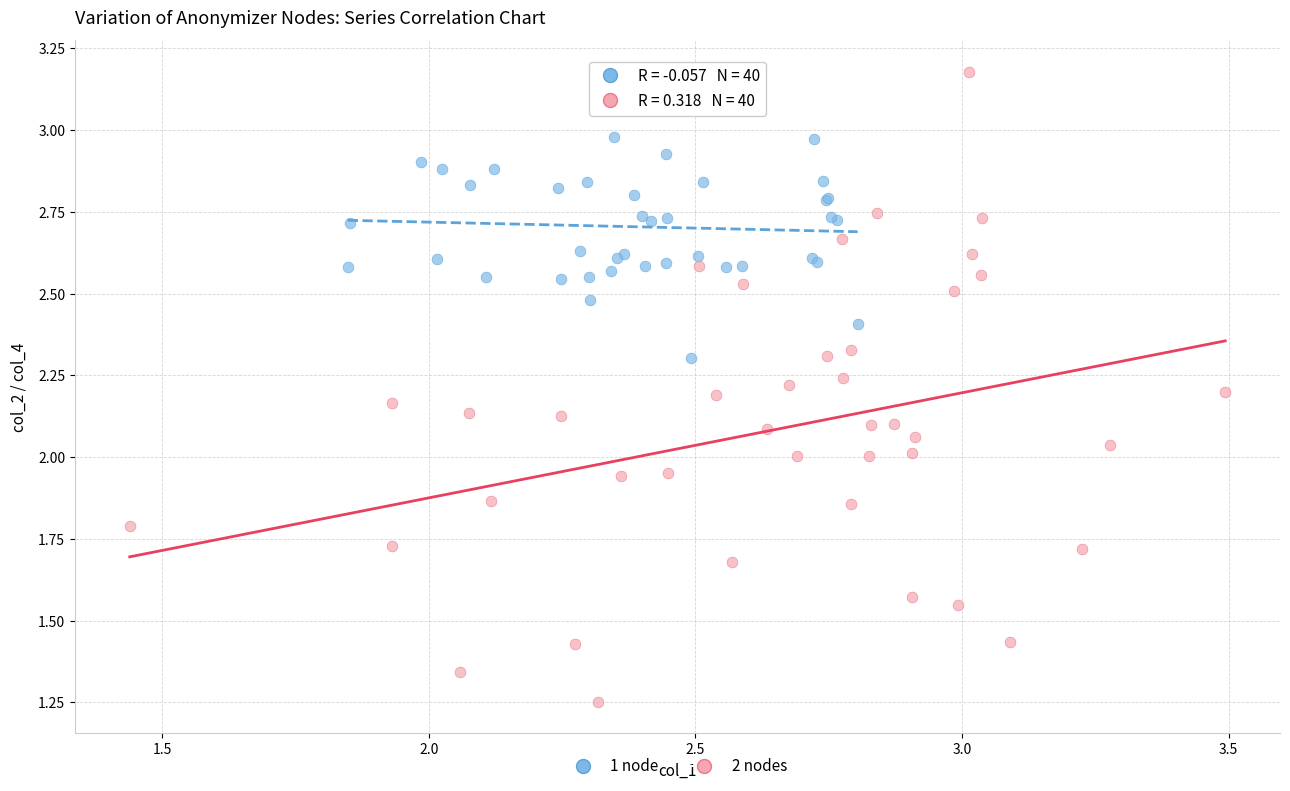

Which series has the widest spread of Y values?

2 nodes